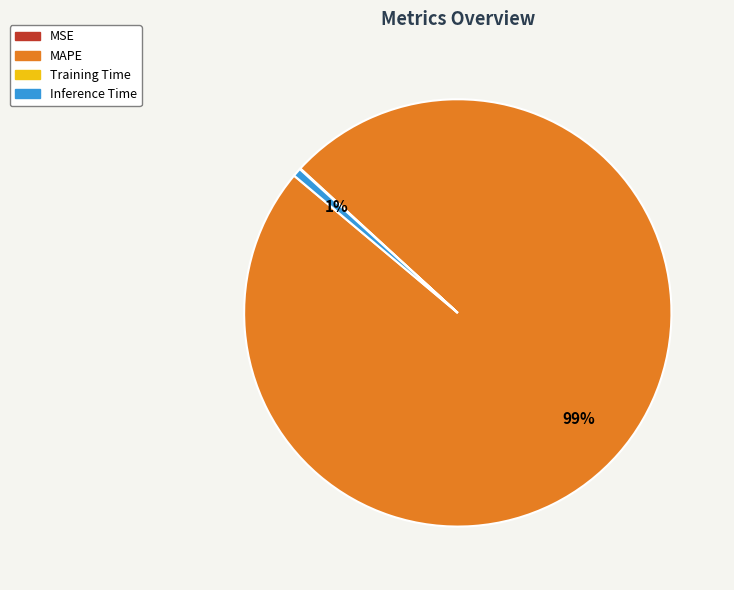

Do MAPE and Inference Time together represent more than half of the pie?

Yes